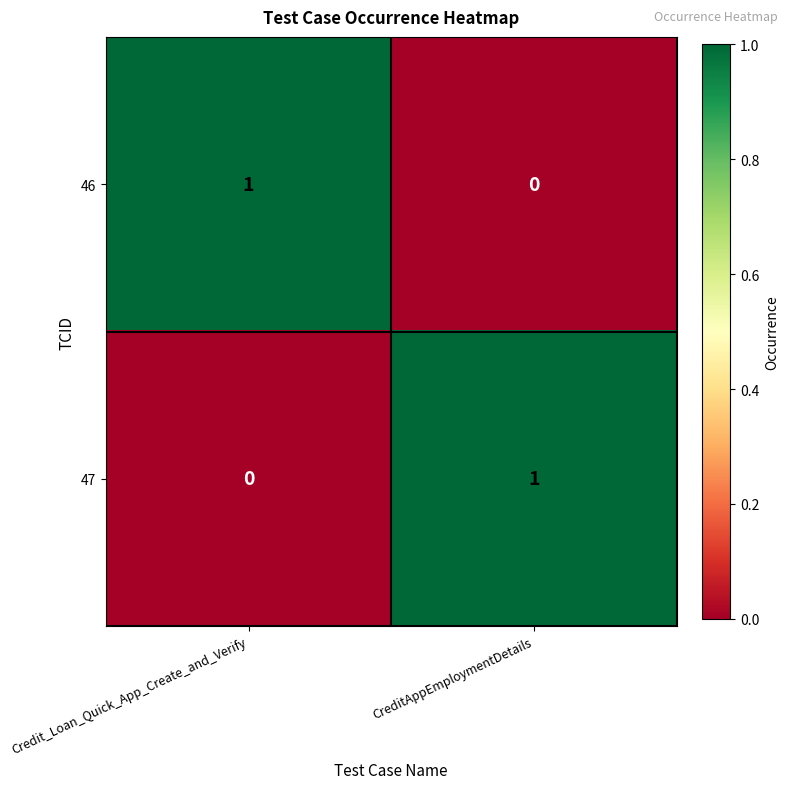

Is the value of 47 at Credit_Loan_Quick_App_Create_and_Verify greater than the value of 46 at Credit_Loan_Quick_App_Create_and_Verify?

No